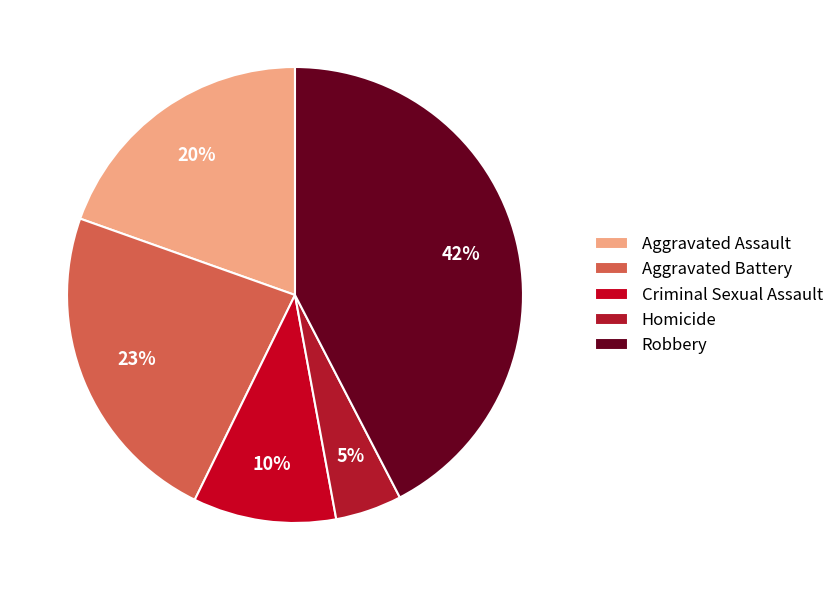

Combined, do Criminal Sexual Assault and Aggravated Assault account for over 50%?

No